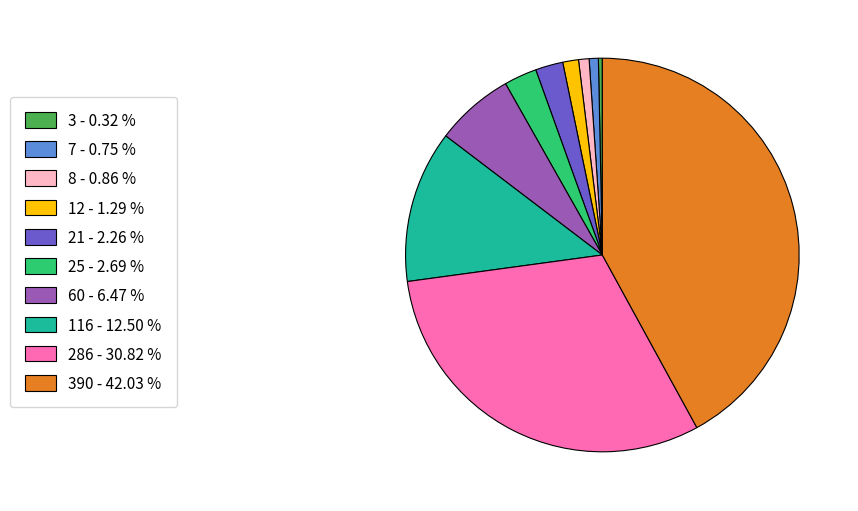

Is the sum of 7 - 0.75 % and 25 - 2.69 % greater than half?

No